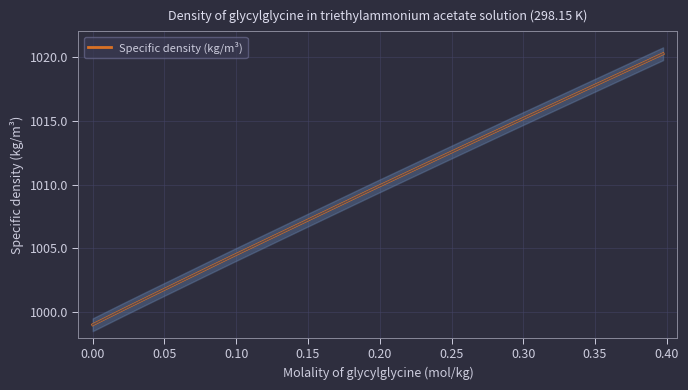

What is the sum of all values?

12092.3